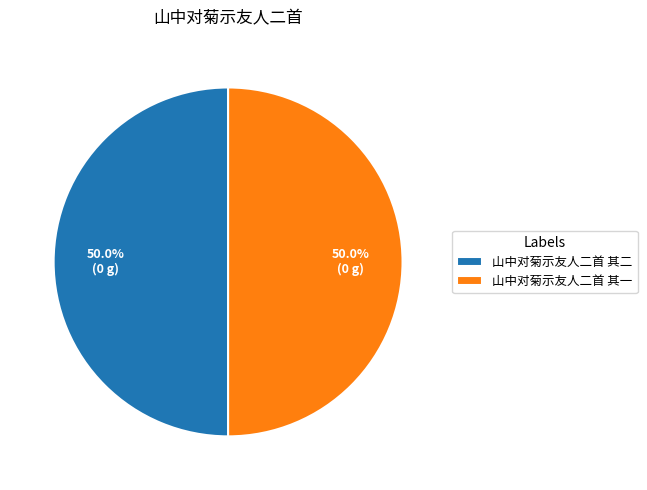

What portion of the pie excludes 山中对菊示友人二首 其二?

50.0%